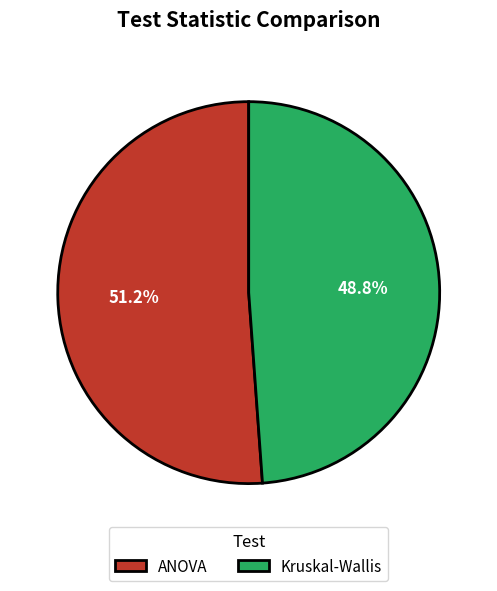

What is the ratio of the value at ANOVA to the value at Kruskal-Wallis?

1.0